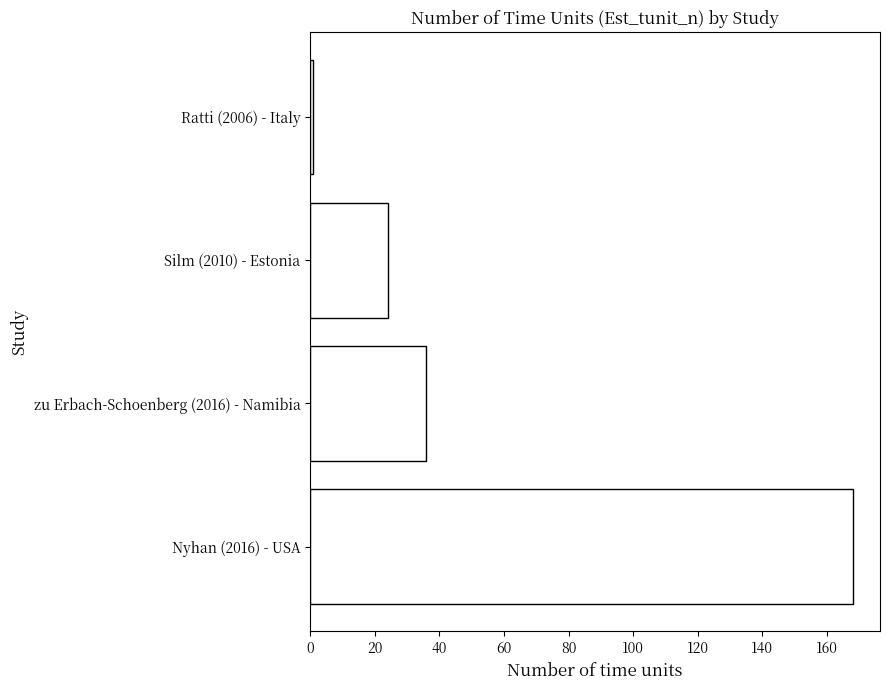

Reading bottom to top, extract all data points from this chart.

168	36	24	1